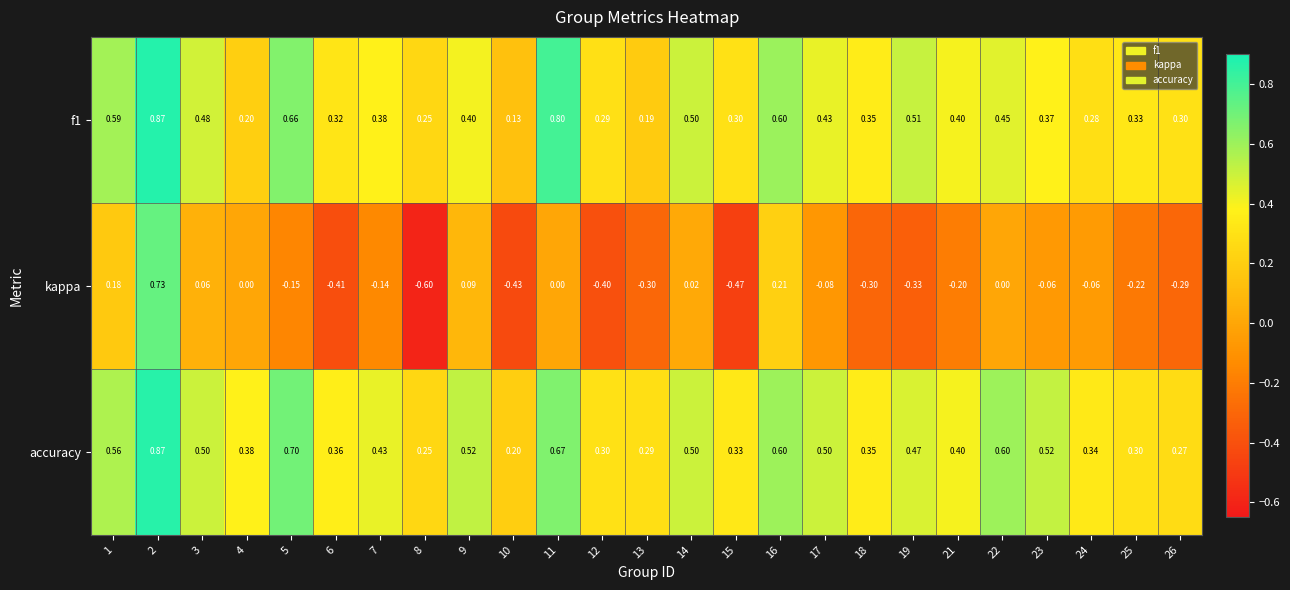

Which series has the widest spread of values?

kappa